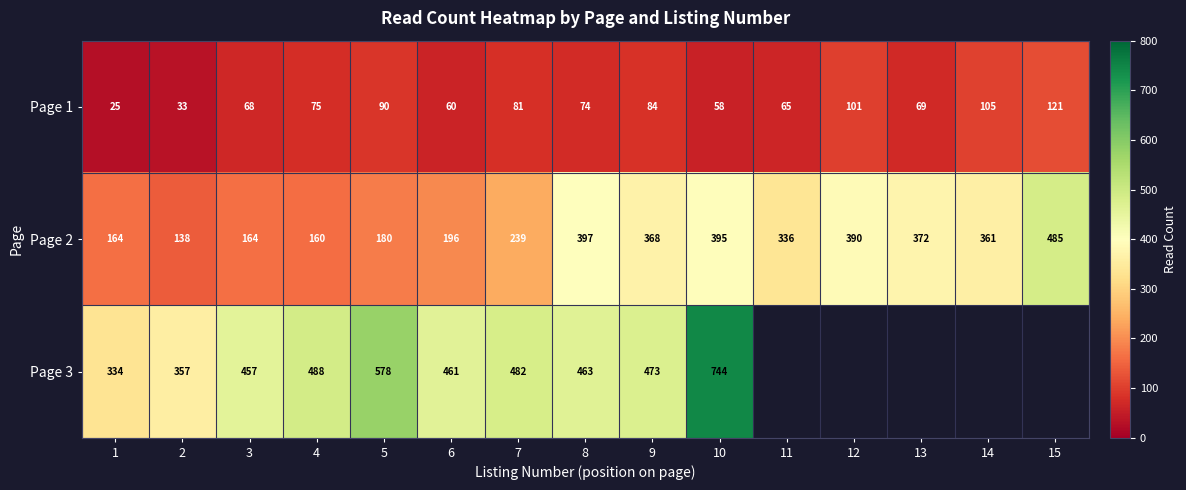

At 10, list the series in order from largest to smallest.

Page 3, Page 2, Page 1